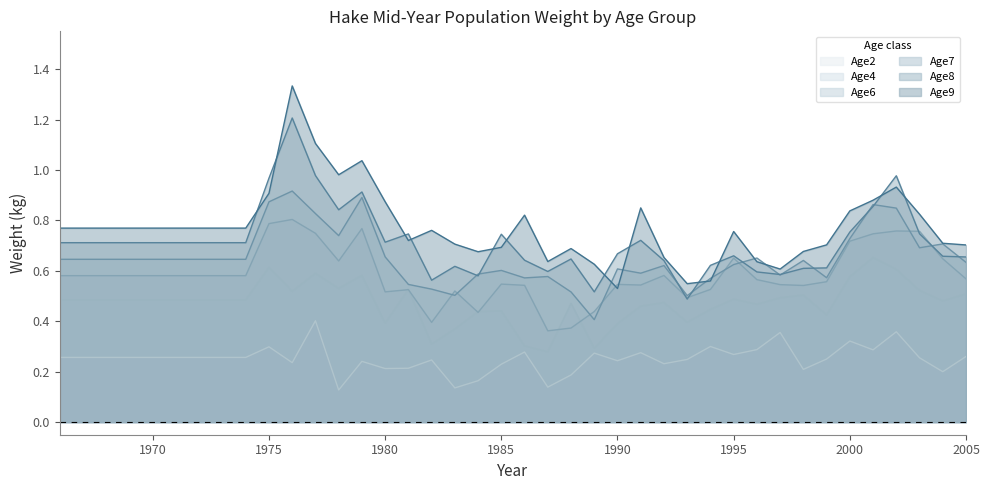

What is the highest value of the Age7 series?

0.9